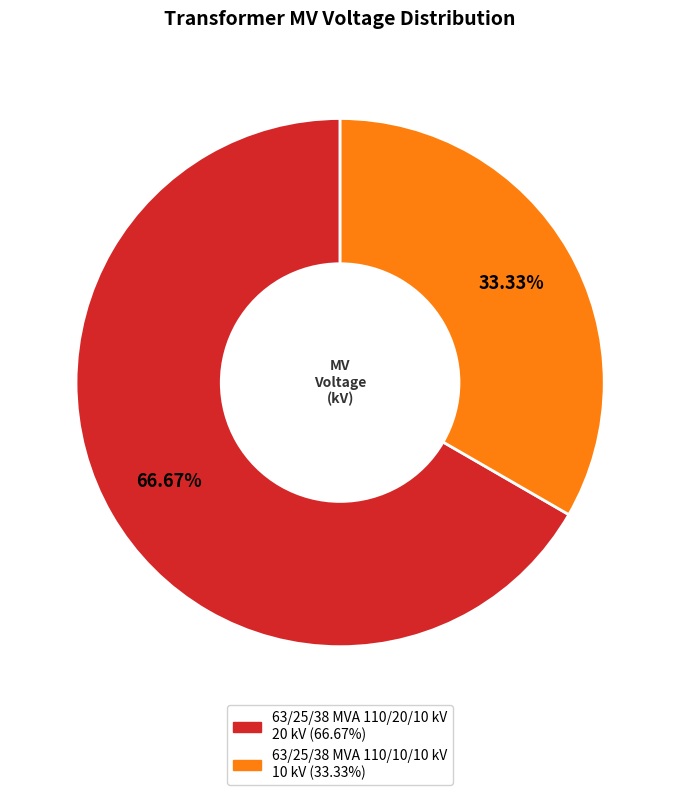

Approximately how many times larger is the value at 63/25/38 MVA 110/10/10 kV compared to 63/25/38 MVA 110/20/10 kV?

0.5